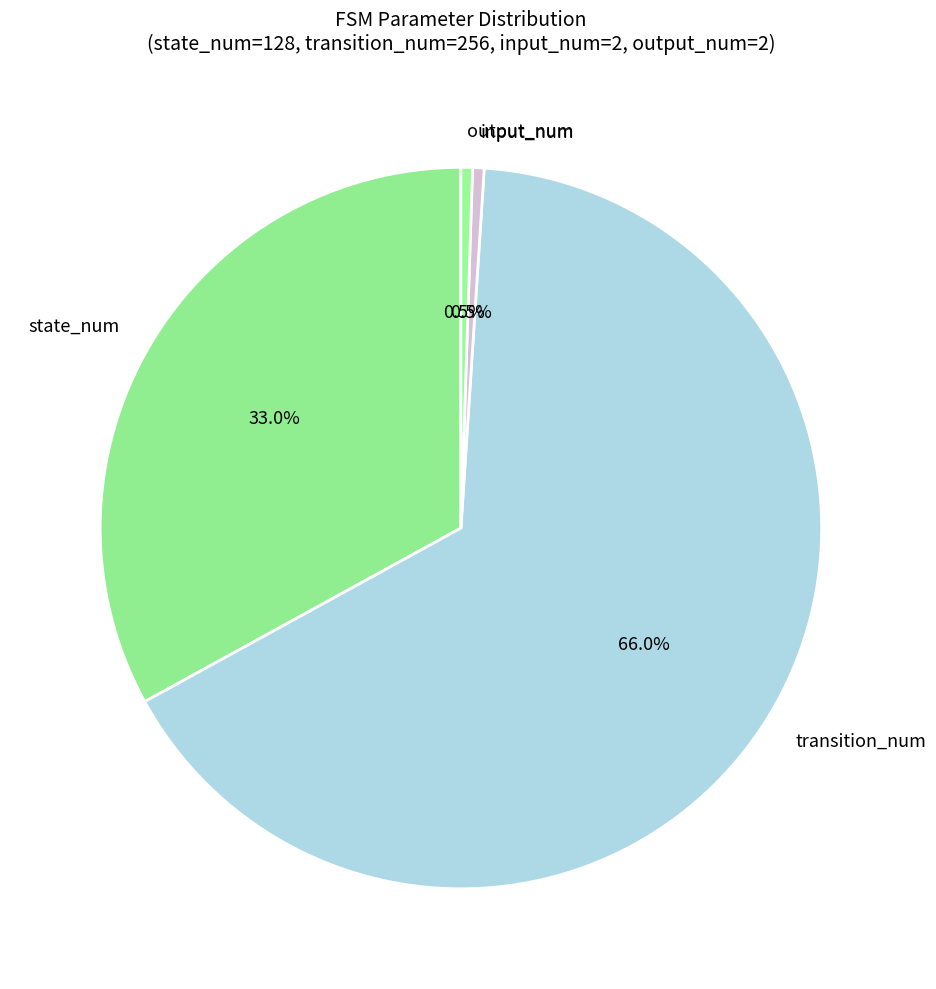

Approximately how many times larger is the value at transition_num compared to input_num?

128.0